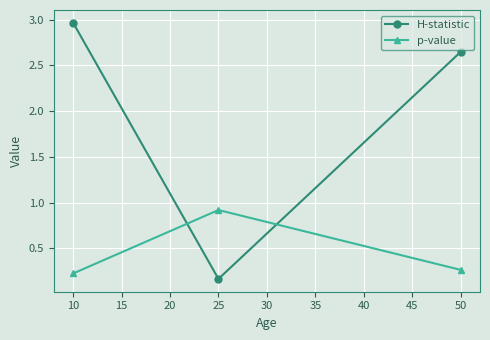

What is the maximum value for p-value?

0.9